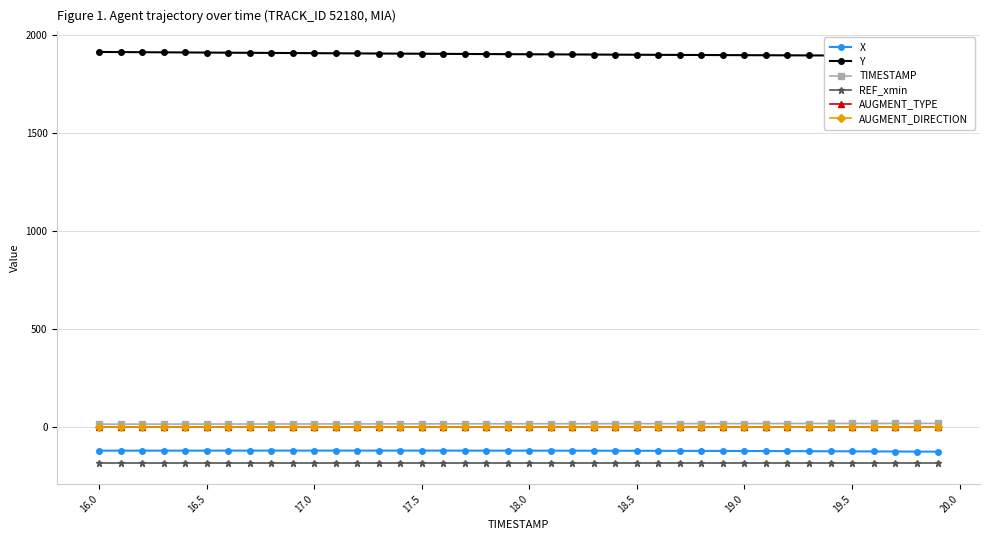

What is the difference between the second highest and second lowest values in the TIMESTAMP series?

3.7